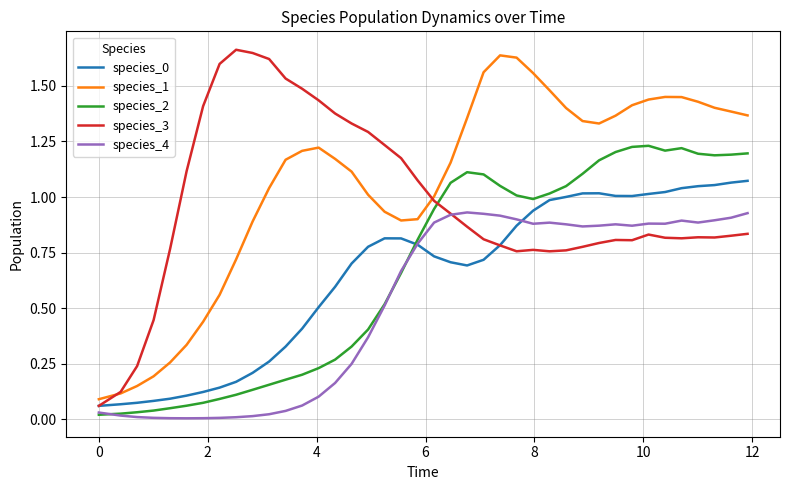

True or false: species_1 and species_4 intersect in this chart.

False